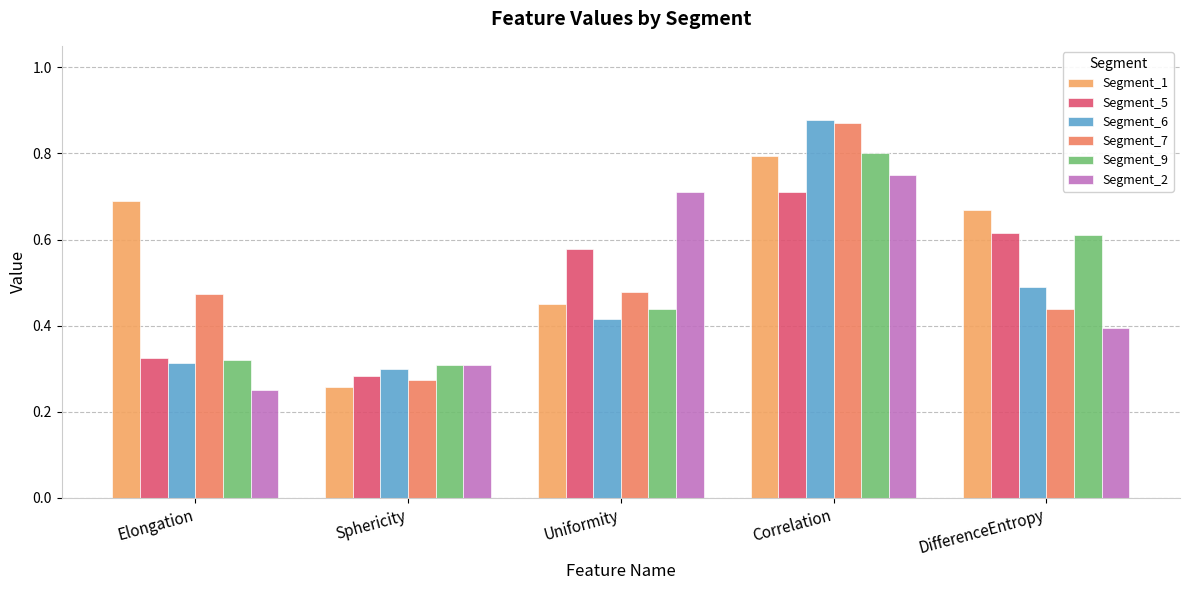

The value of Segment_5 at Correlation is 0.3. True or false?

False